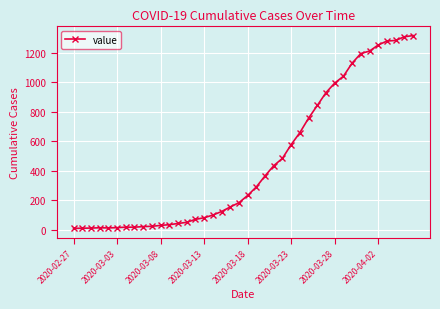

What is the maximum value shown in the chart?

1317